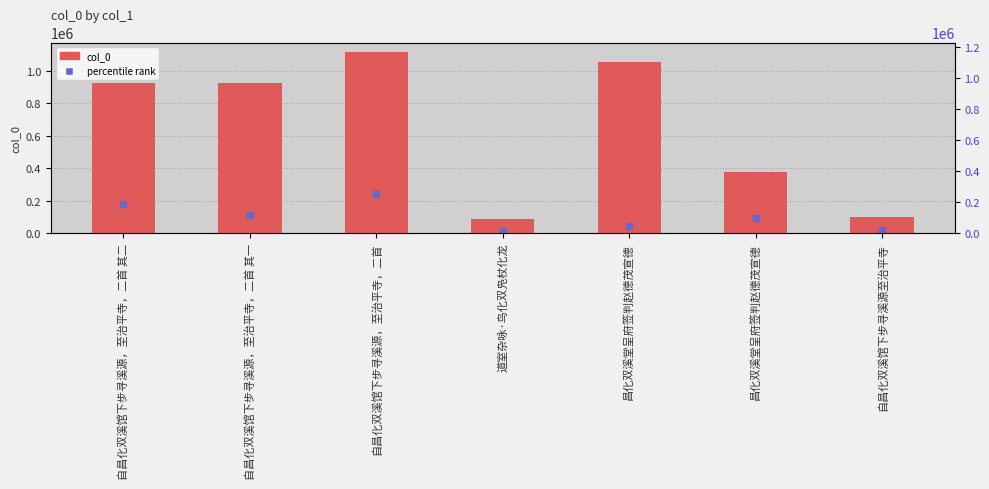

What is the total value across all series at 道室杂咏·鸟化双凫杖化龙?

99592.3